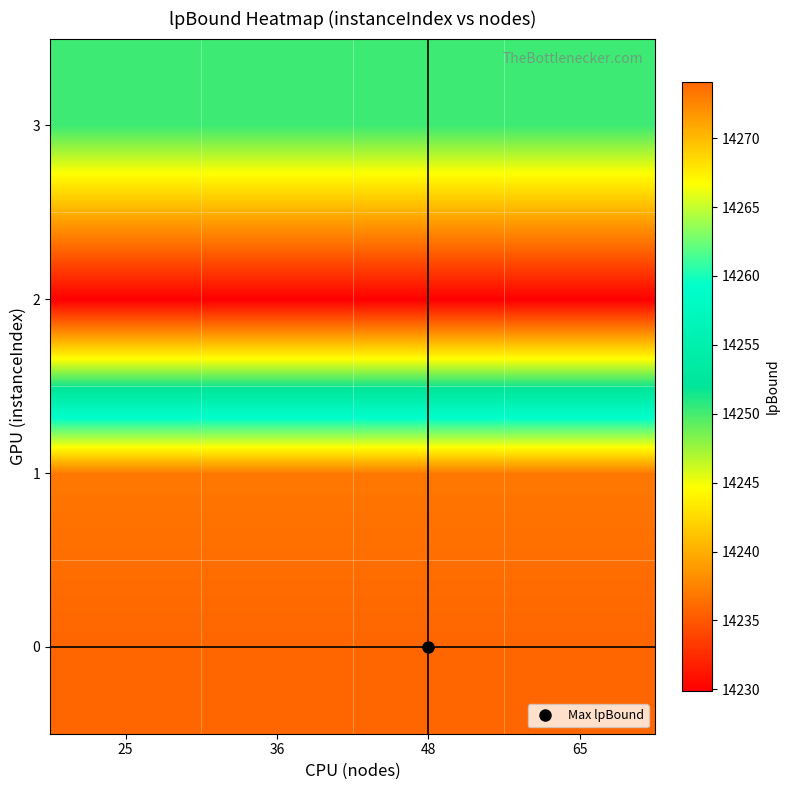

What is the spread (max minus min) of values at 65?

44.2